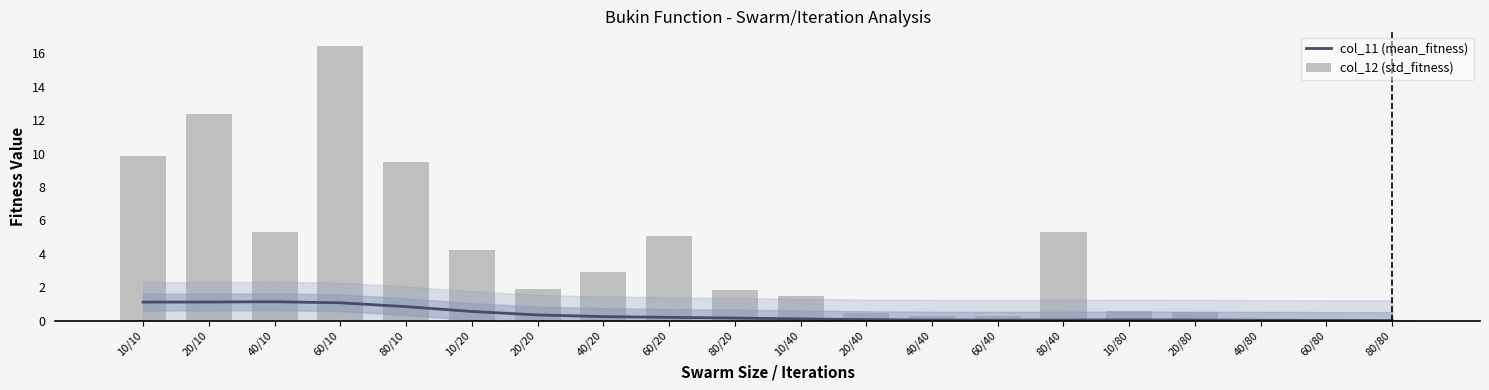

Which series changed the most between 10/40 and 10/80?

col_12 (std_fitness)